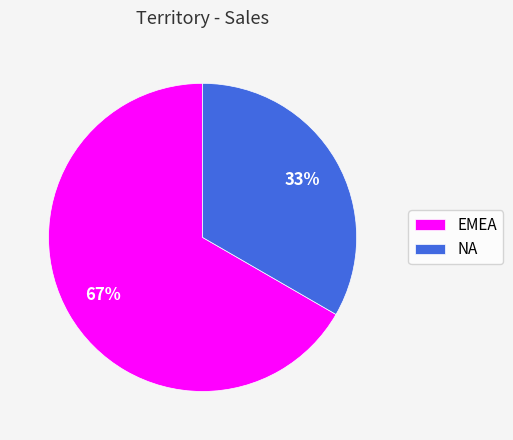

To the nearest percent, what is the average slice percentage?

50%